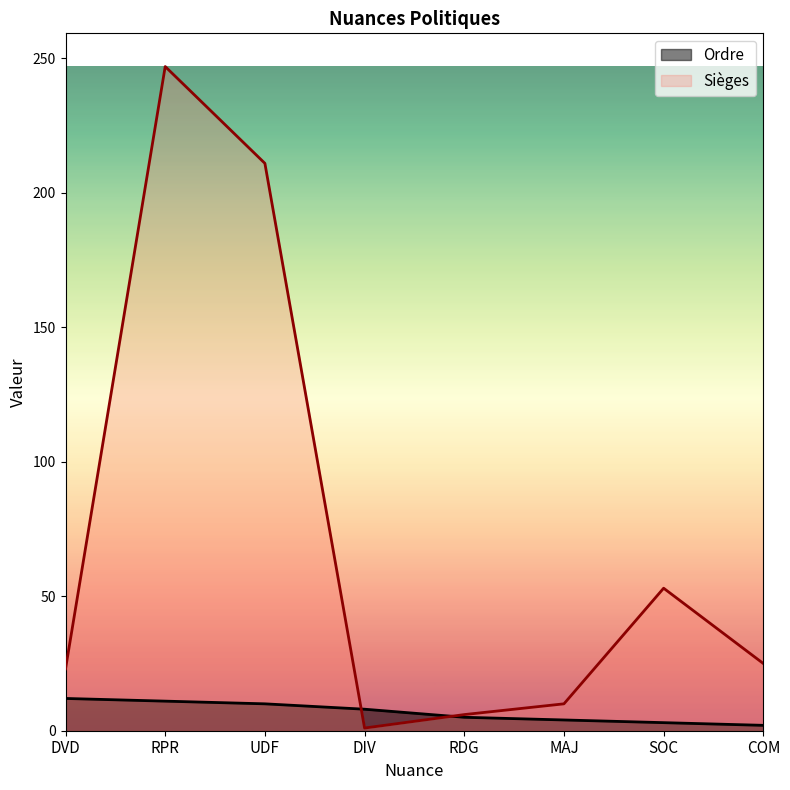

Reading left to right, transcribe all the data shown in this chart.

Ordre: 12	11	10	8	5	4	3	2
Sièges: 23	247	211	1	6	10	53	25